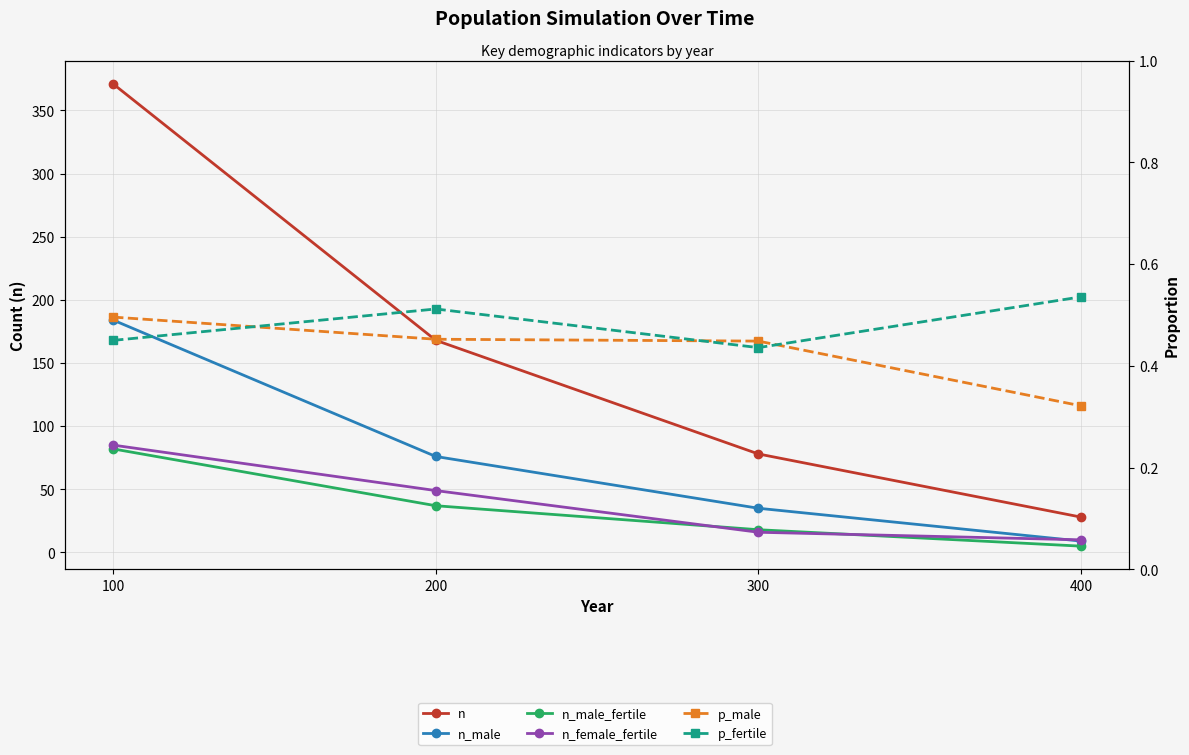

What is the difference between the second highest and second lowest values in the n series?

90.0